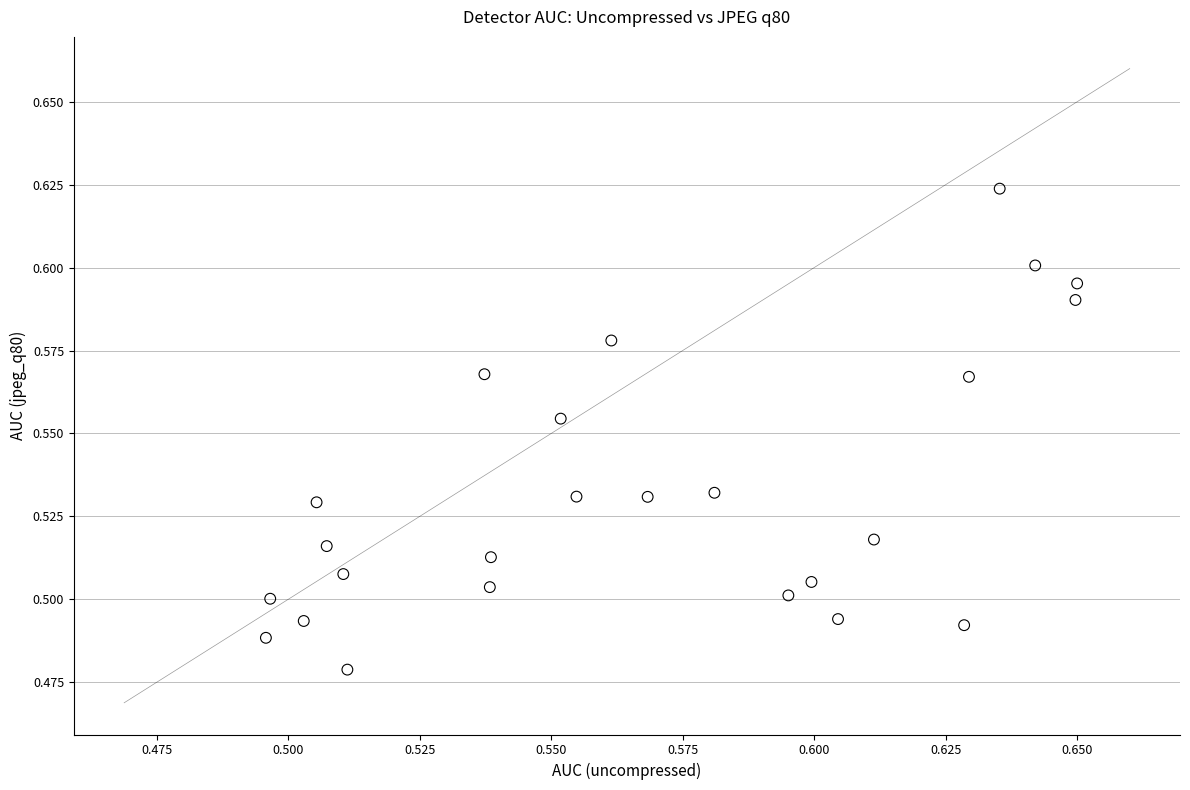

How many points are shown in the scatter plot?

25